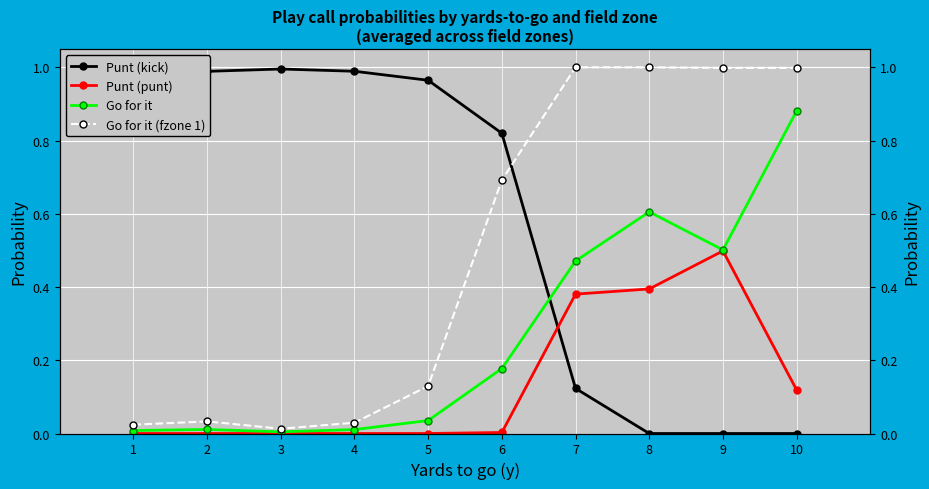

Is the value of Go for it at 10 greater than the value of Punt (kick) at 3?

No